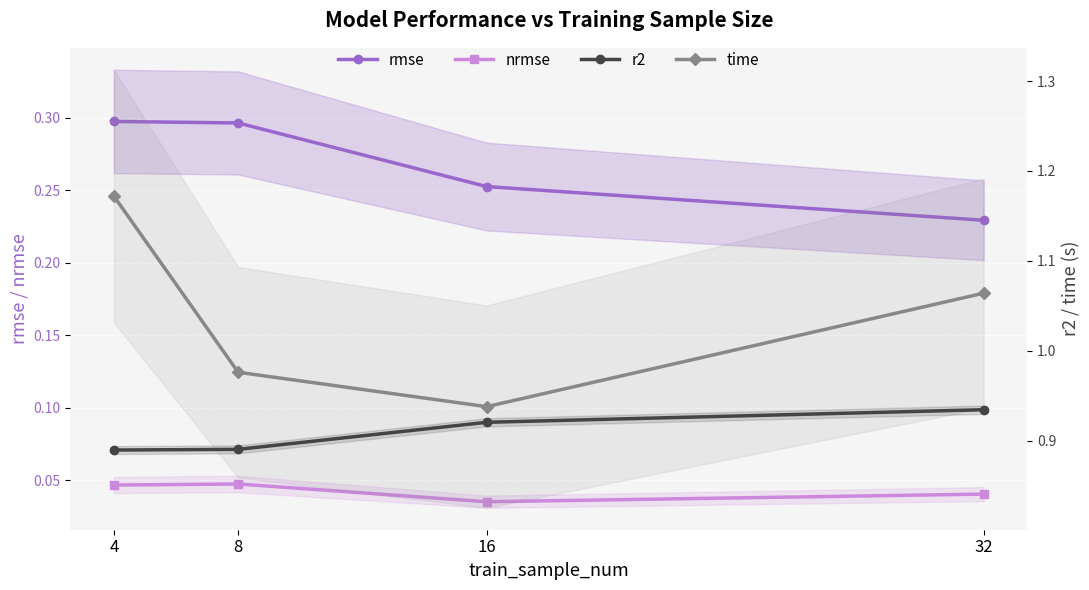

Is the value of r2 at 4 greater than the value of rmse at 16?

Yes